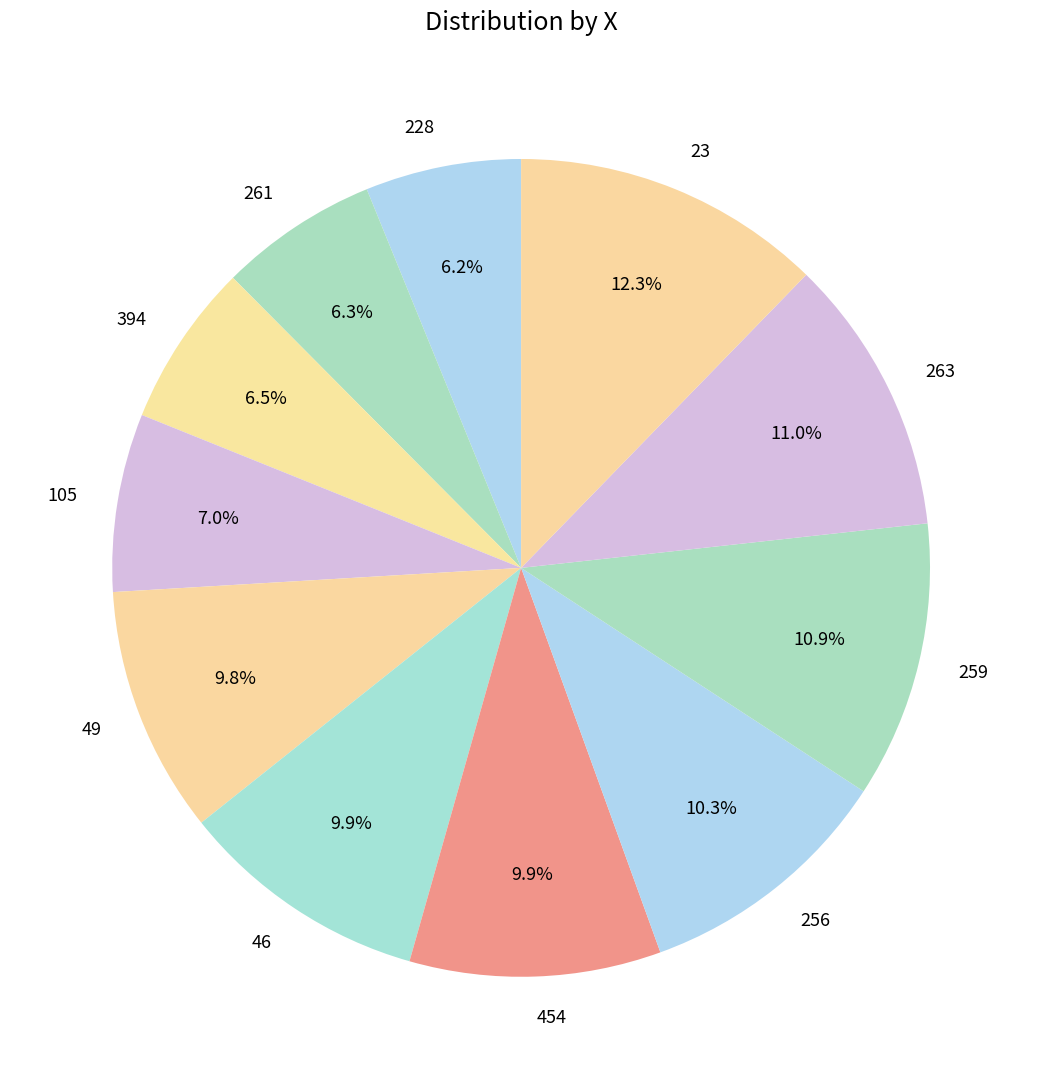

What is the largest slice in the pie chart?

23